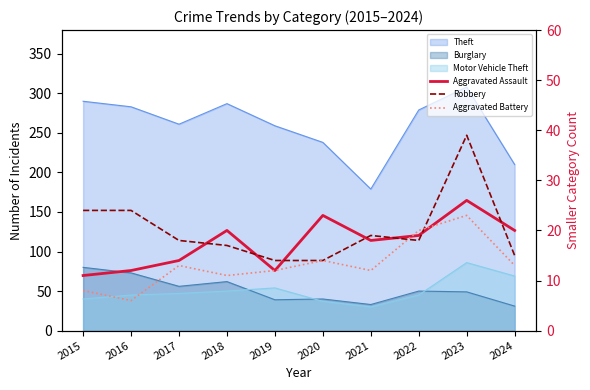

True or false: Aggravated Battery has a value of 17 at 2024.

False